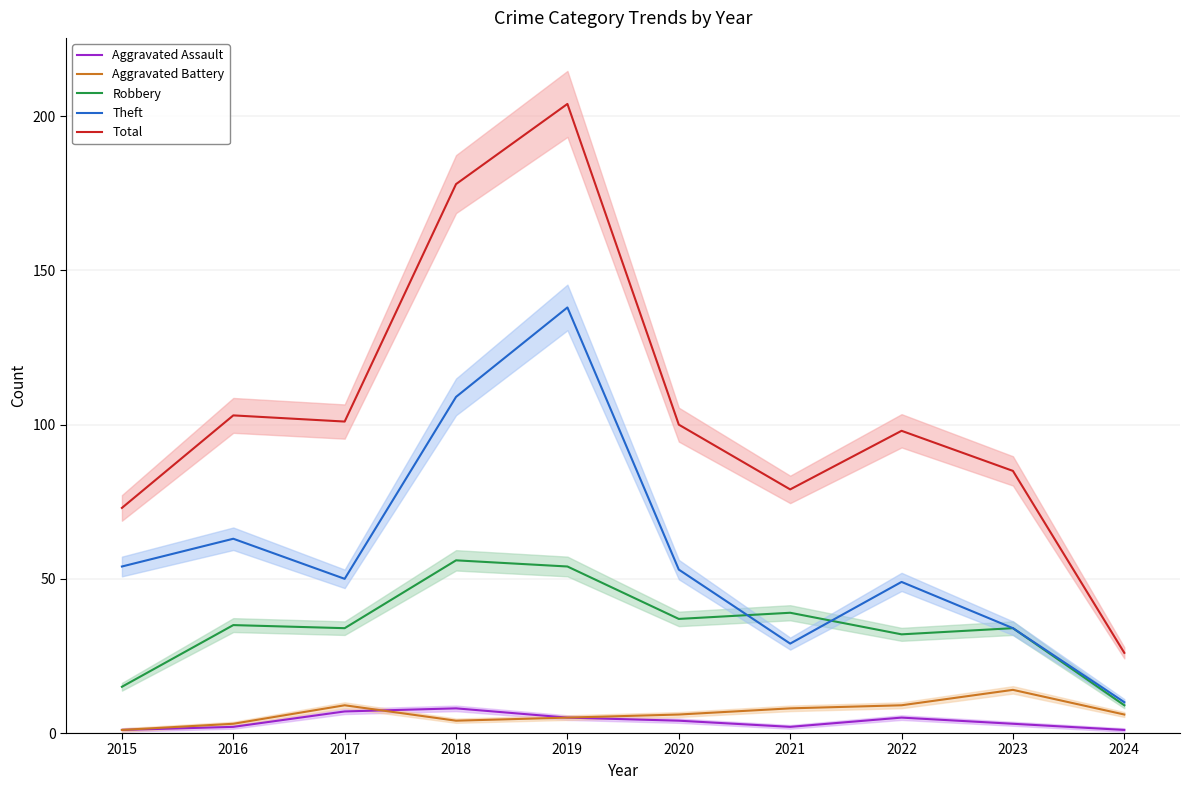

What value does the Aggravated Assault series have at 2019?

5